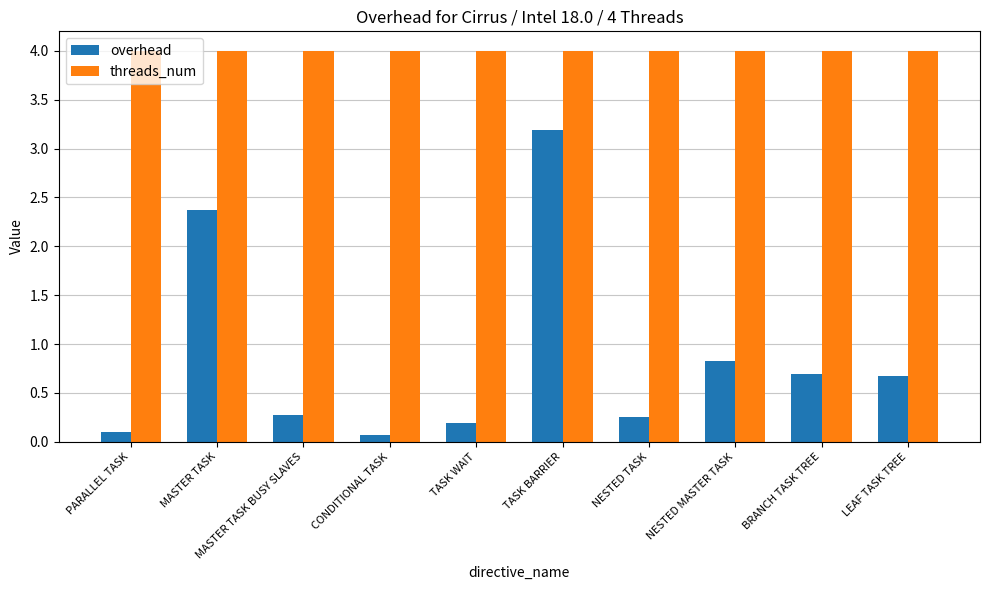

What is the total value across all series at NESTED TASK?

4.2